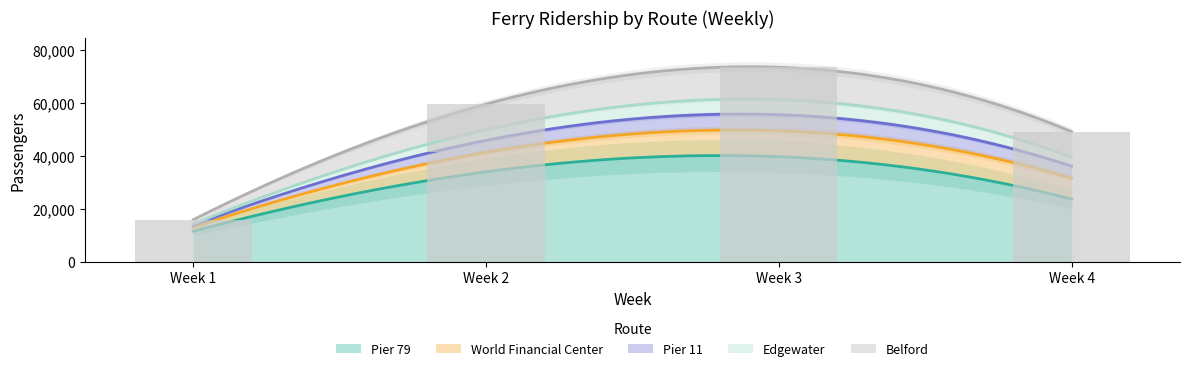

At which label does Edgewater reach its peak?

Week 3